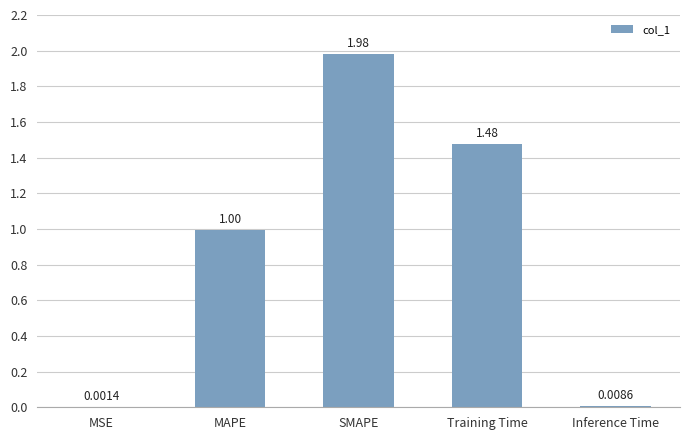

What is the sum of all values?

4.5